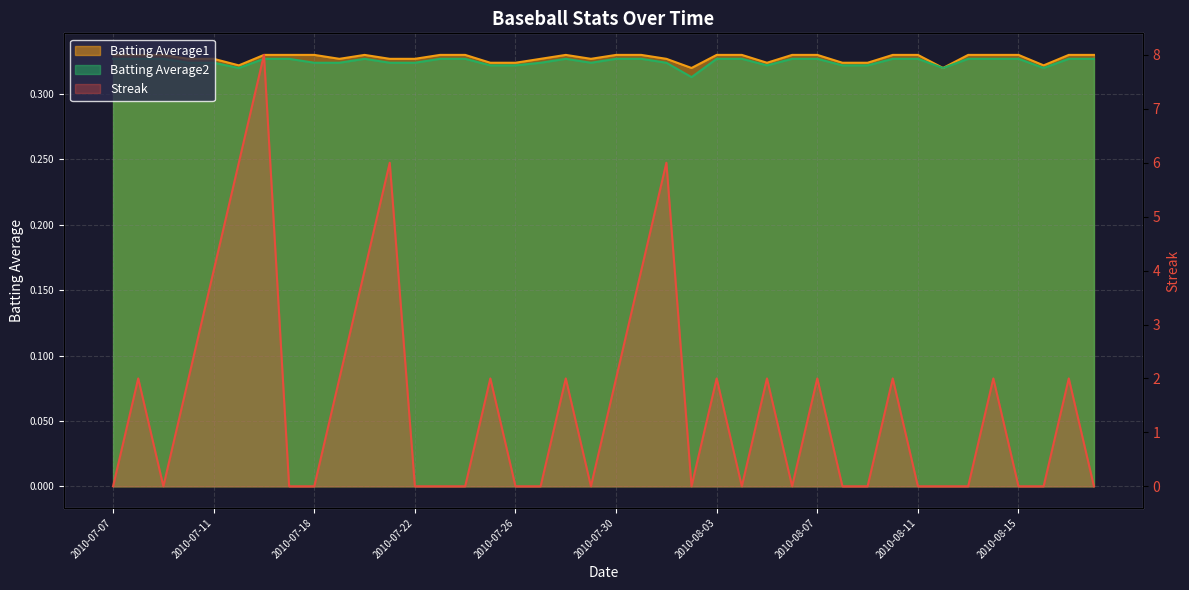

Which label corresponds to the largest value in the chart?

2010-07-16